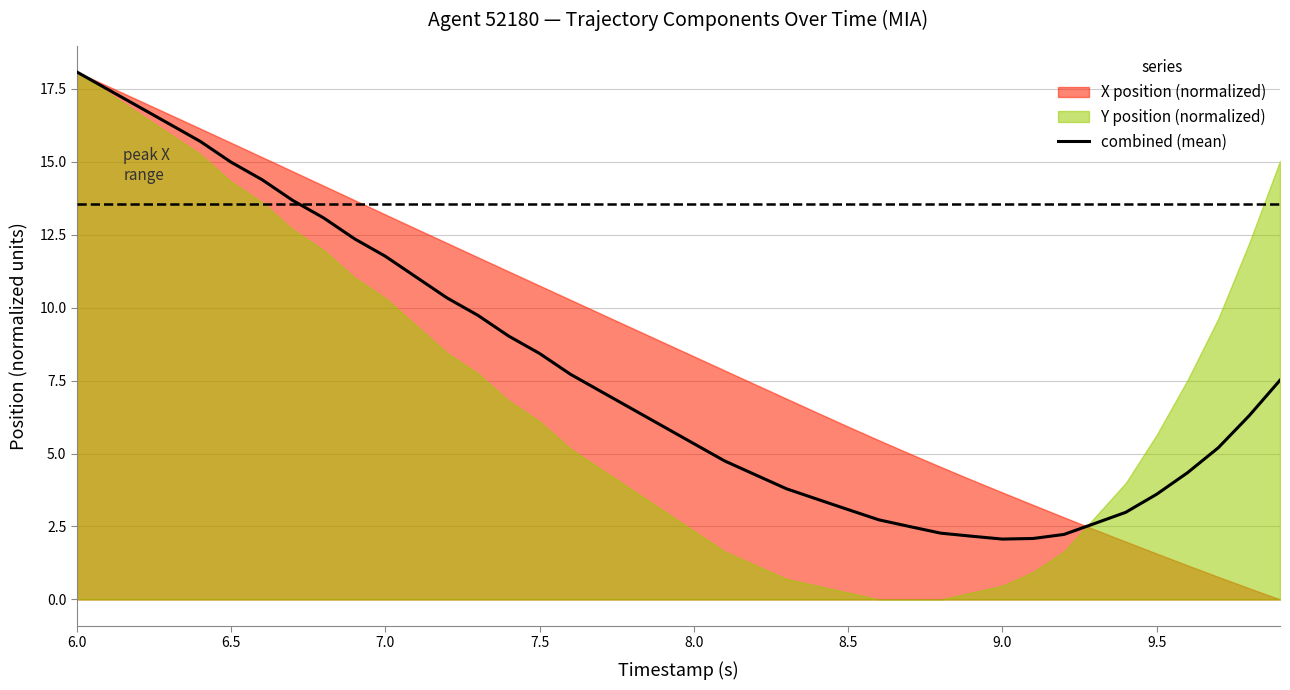

Reading left to right, list all the values displayed in this chart.

18.1	17.5	16.9	16.3	15.7	15.0	14.4	13.7	13.1	12.4	11.8	11.0	10.3	9.7	9.0	8.4	7.7	7.1	6.5	5.9	5.3	4.7	4.3	3.8	3.4	3.1	2.7	2.5	2.3	2.2	2.1	2.1	2.2	2.6	3.0	3.6	4.3	5.2	6.3	7.5